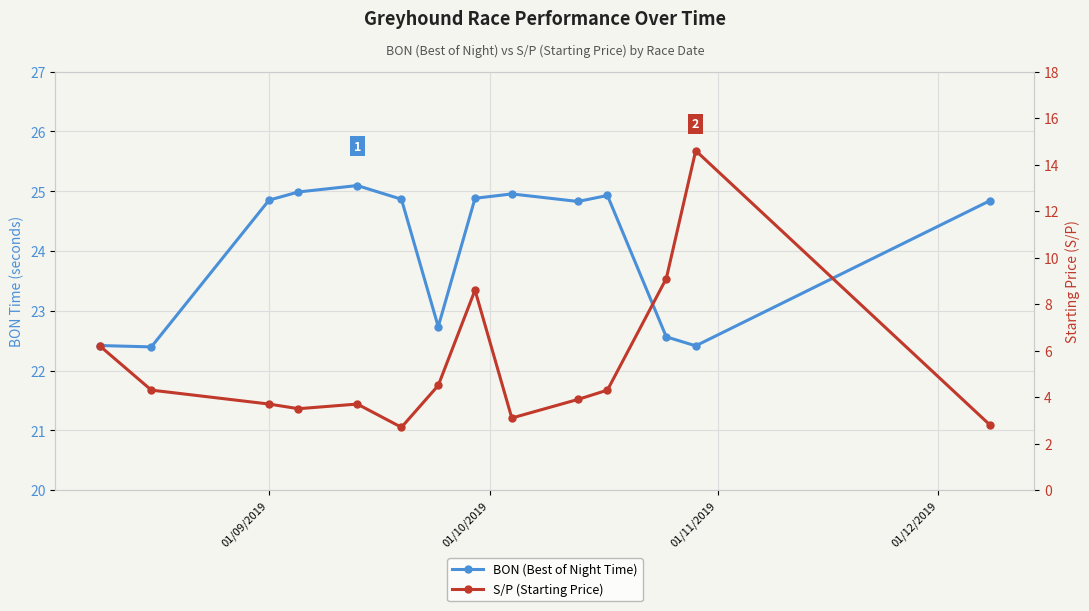

True or false: BON (Best of Night Time) and S/P (Starting Price) intersect in this chart.

False